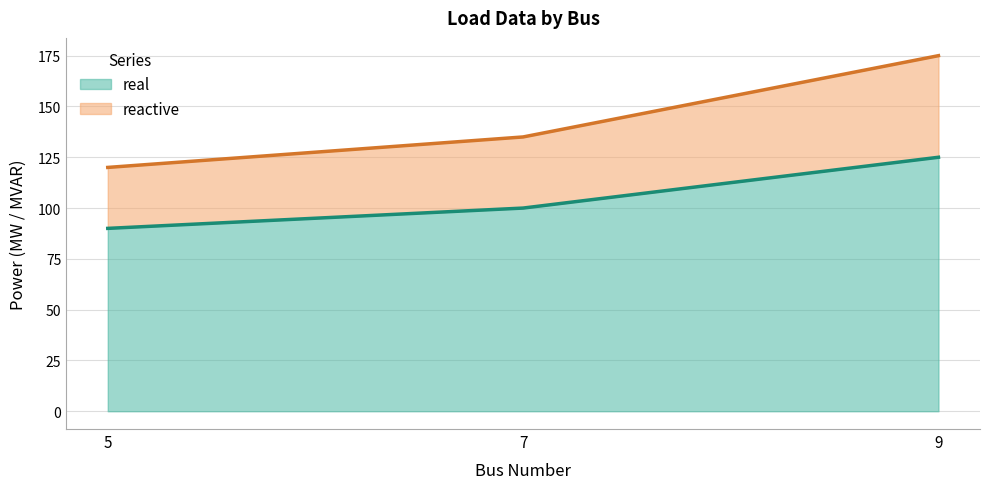

Where is real nearest to the value 107?

7